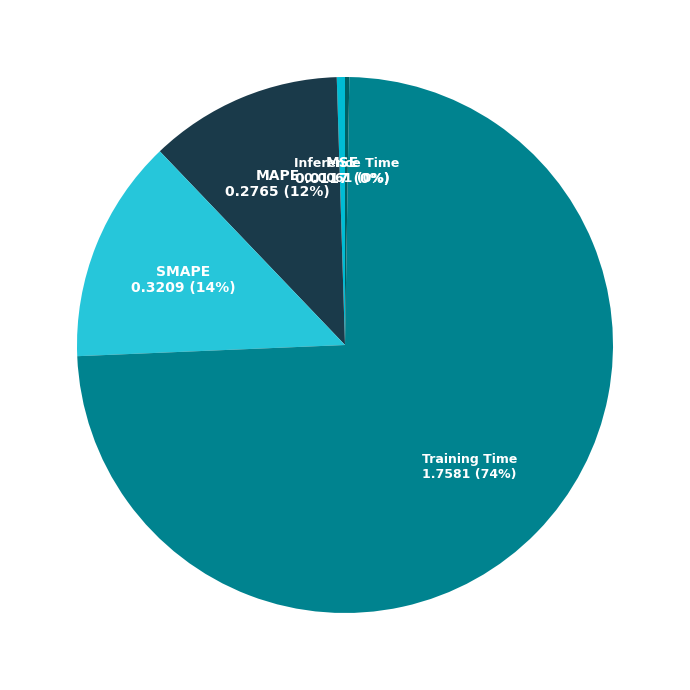

Does MSE account for over 50% of the chart?

No